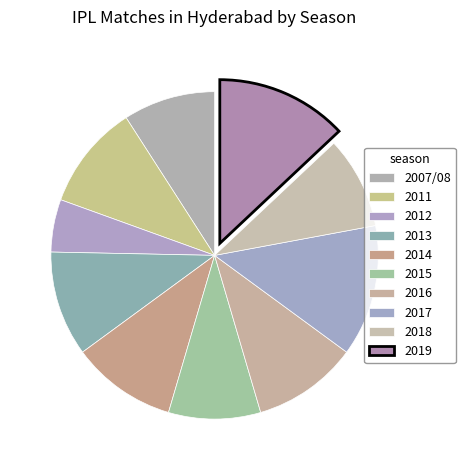

How many slices are in this pie chart?

10